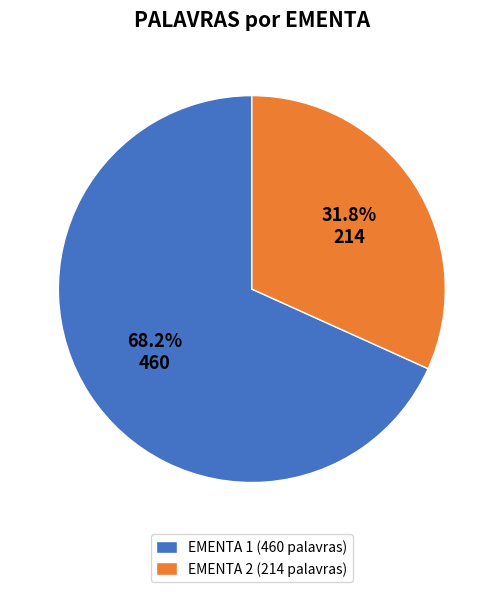

What is the majority slice?

EMENTA 1 (460 palavras)